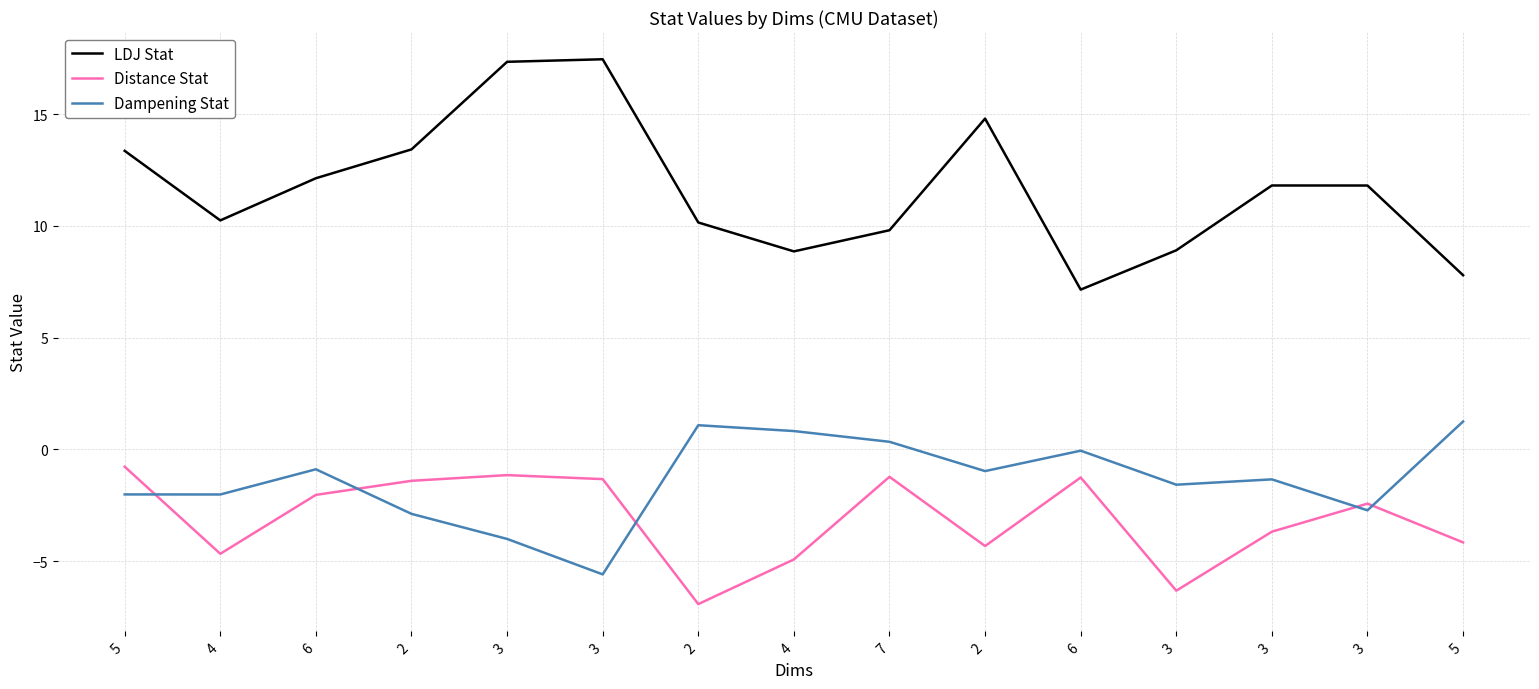

What are all the series names shown in the legend?

LDJ Stat, Distance Stat, Dampening Stat